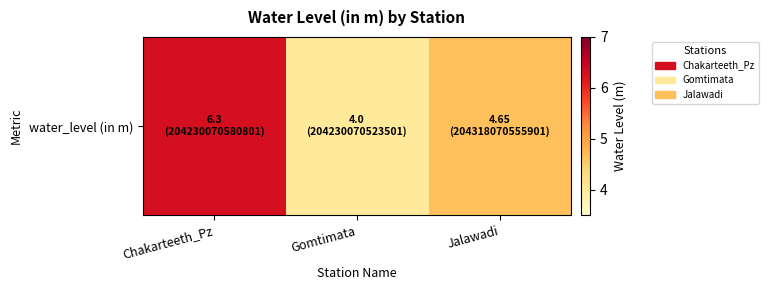

Count the number of values greater than 4.

2